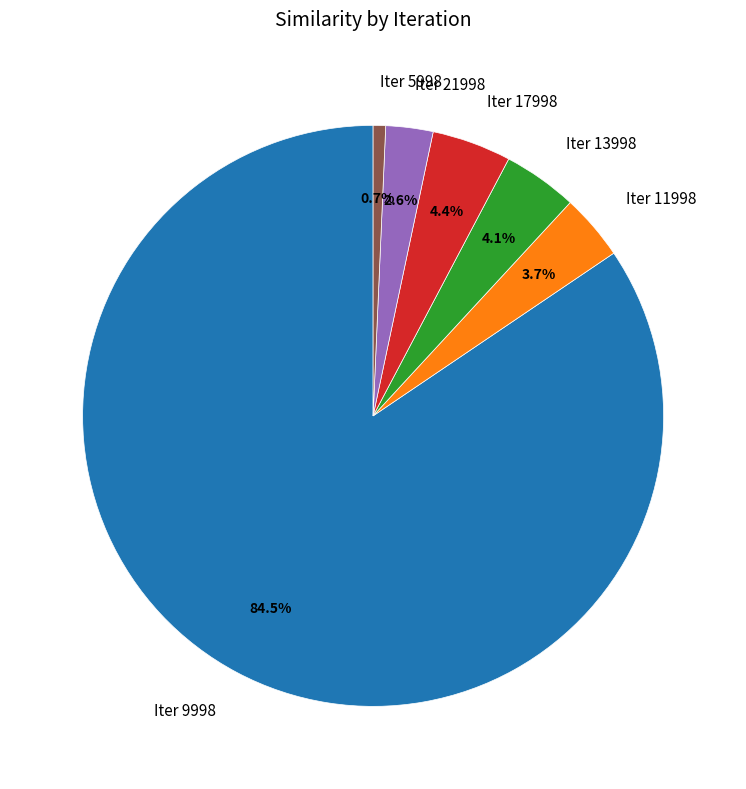

Between Iter 21998 and Iter 5998, which is larger?

Iter 21998